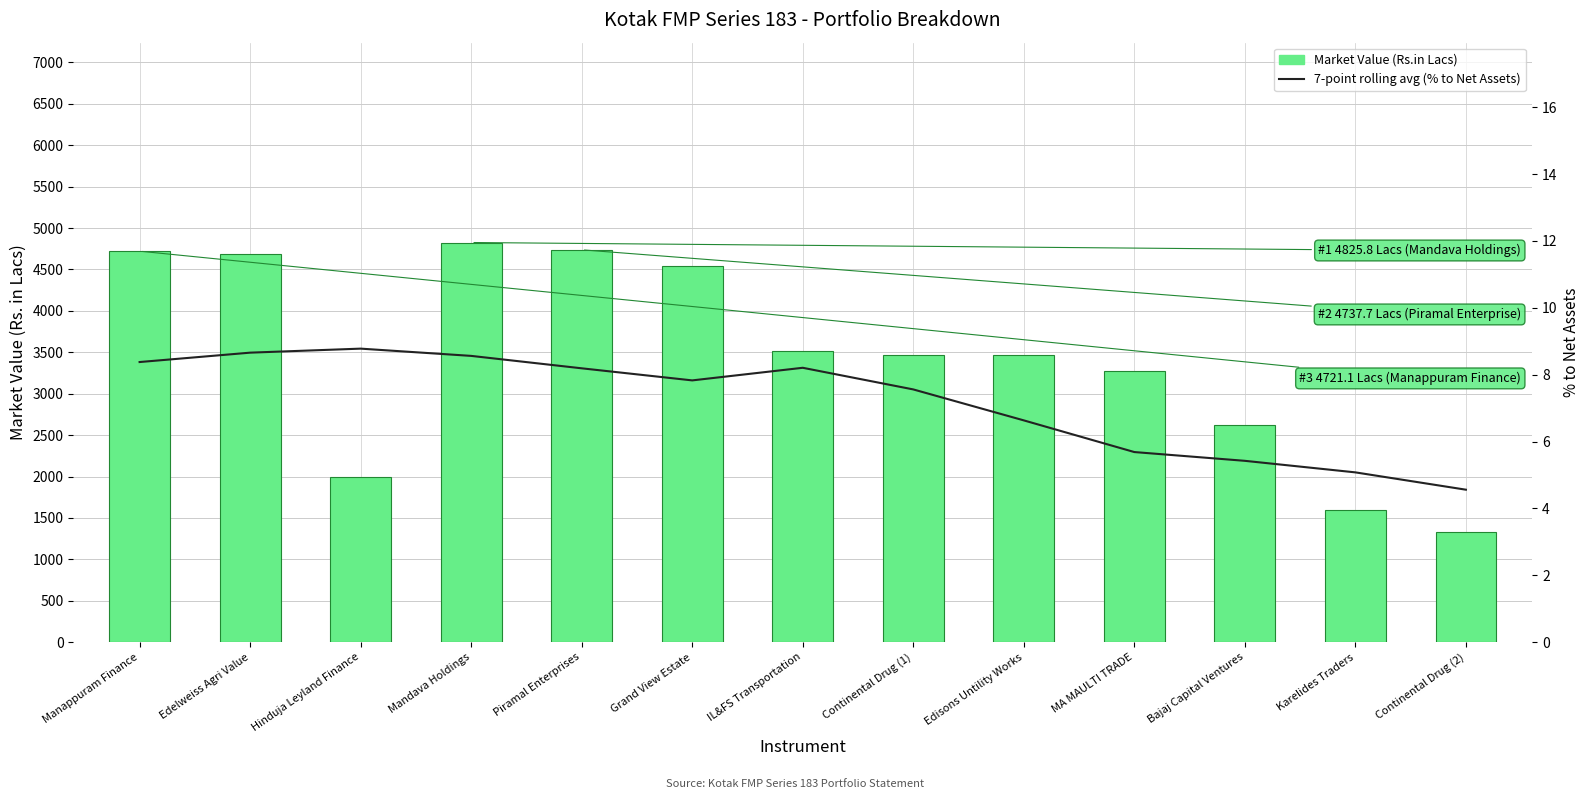

At which label is 7-point rolling avg (% to Net Assets) closest to 6?

MA MAULTI TRADE